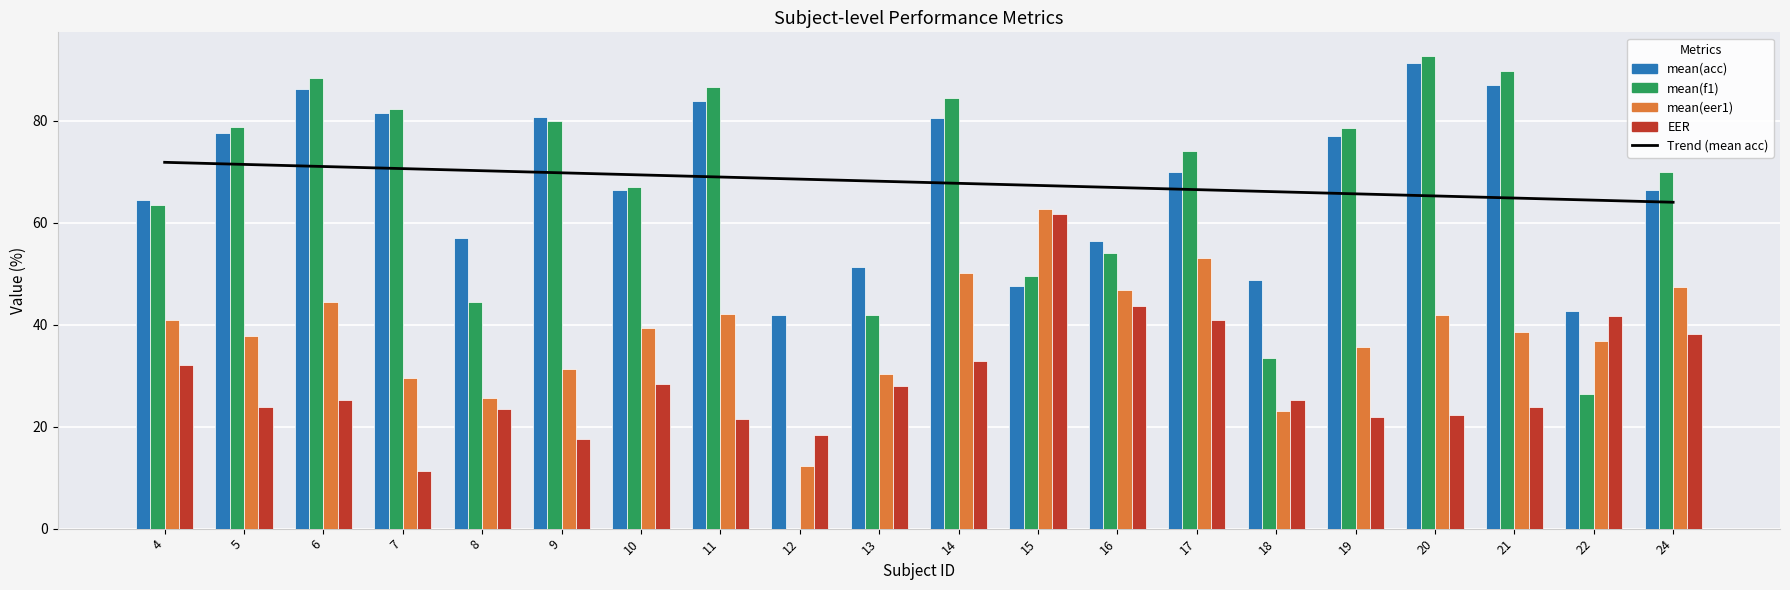

Reading left to right, transcribe all the data shown in this chart.

Trend (mean acc): 4=71.9	5=71.4	6=71.0	7=70.6	8=70.2	9=69.8	10=69.4	11=69.0	12=68.6	13=68.1	14=67.7	15=67.3	16=66.9	17=66.5	18=66.1	19=65.7	20=65.3	21=64.8	22=64.4	24=64.0
mean(acc): 4=64.4	5=77.6	6=86.2	7=81.5	8=57.0	9=80.8	10=66.3	11=83.8	12=42.0	13=51.3	14=80.6	15=47.5	16=56.5	17=70.0	18=48.8	19=77.0	20=91.3	21=87.0	22=42.6	24=66.5
mean(f1): 4=63.5	5=78.8	6=88.5	7=82.4	8=44.5	9=80.0	10=67.0	11=86.7	12=0.0	13=41.9	14=84.4	15=49.6	16=54.0	17=74.1	18=33.4	19=78.5	20=92.7	21=89.7	22=26.5	24=69.9
mean(eer1): 4=41.0	5=37.7	6=44.4	7=29.5	8=25.7	9=31.2	10=39.5	11=42.2	12=12.3	13=30.3	14=50.1	15=62.6	16=46.8	17=53.1	18=23.1	19=35.6	20=41.8	21=38.6	22=36.8	24=47.4
EER: 4=32.1	5=23.8	6=25.2	7=11.4	8=23.4	9=17.5	10=28.4	11=21.5	12=18.3	13=28.0	14=32.9	15=61.8	16=43.7	17=40.9	18=25.3	19=21.9	20=22.4	21=23.9	22=41.7	24=38.1